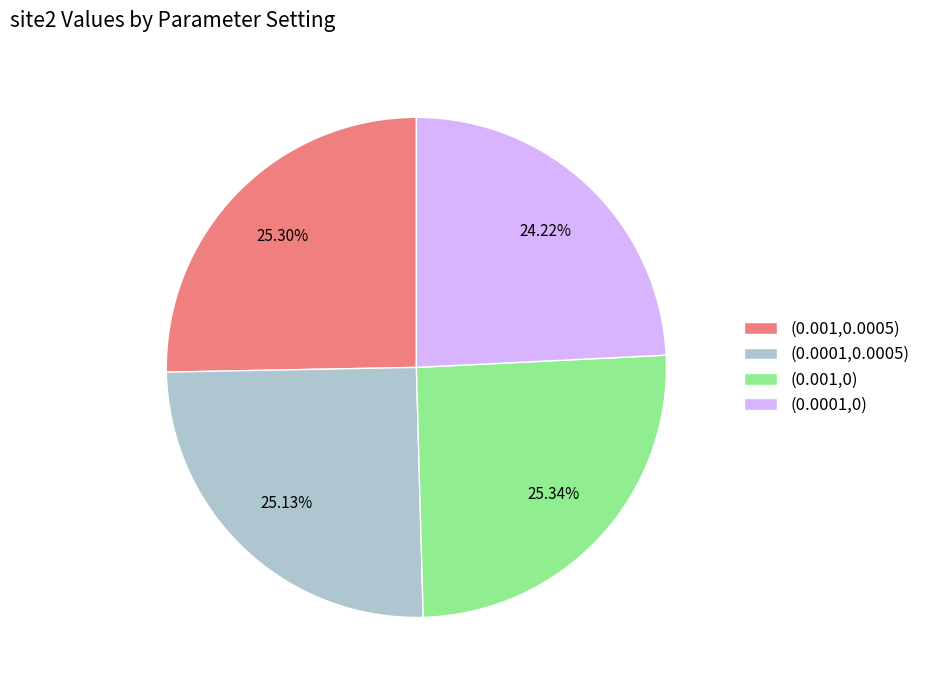

To the nearest percent, what is the difference between the largest and smallest slice percentages?

1%